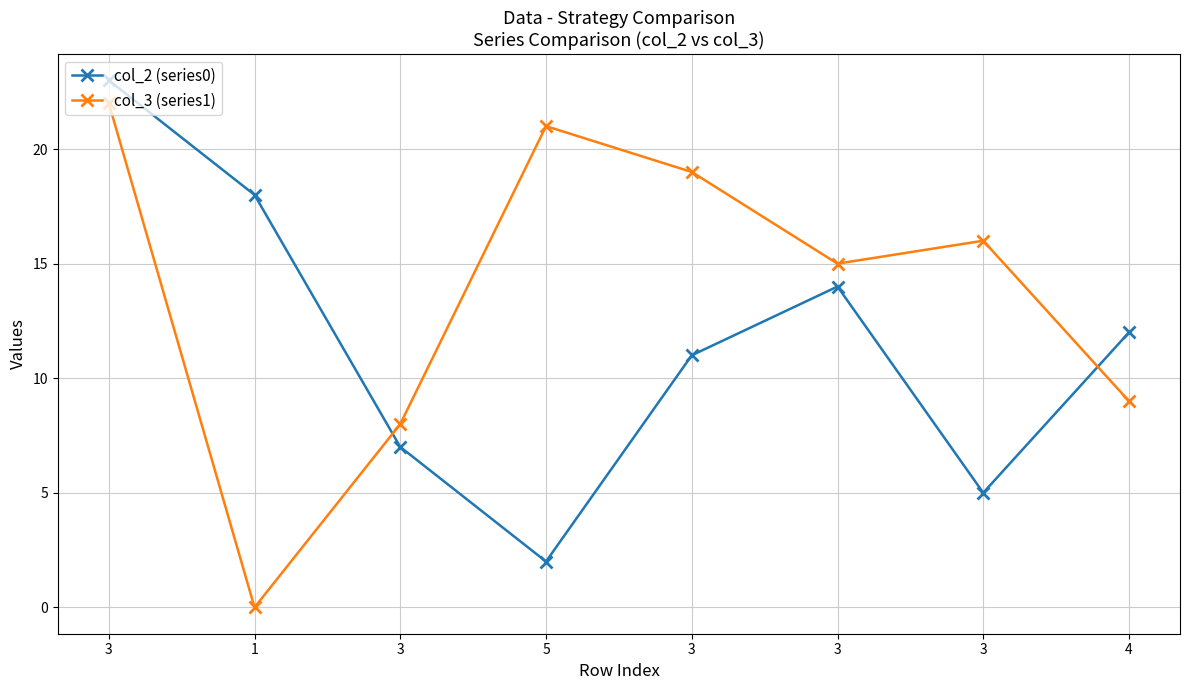

How many interior local valleys does the col_2 (series0) series have?

2